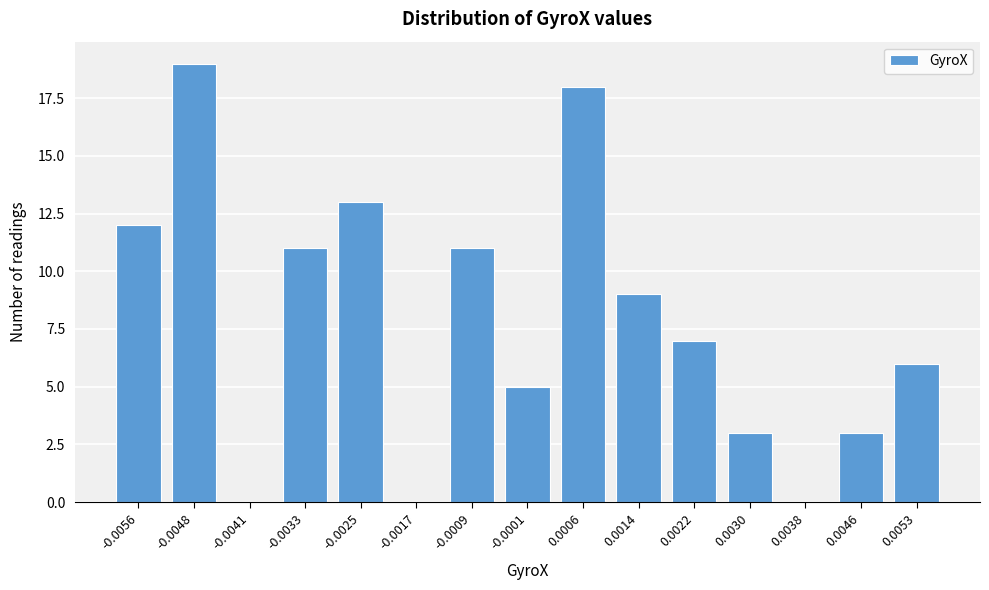

Reading left to right, list all the values displayed in this chart.

-0.0056=12	-0.0048=19	-0.0041=0	-0.0033=11	-0.0025=13	-0.0017=0	-0.0009=11	-0.0001=5	0.0006=18	0.0014=9	0.0022=7	0.0030=3	0.0038=0	0.0046=3	0.0053=6